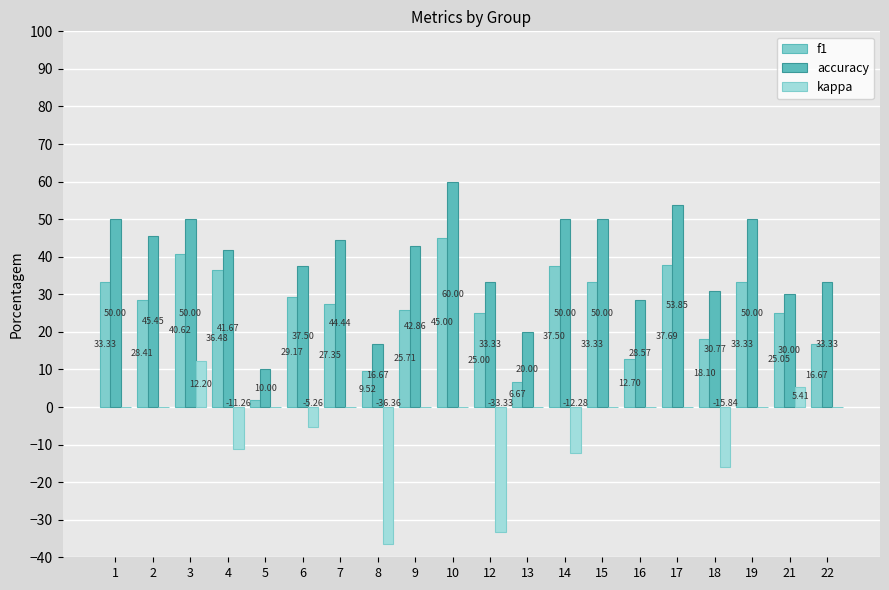

Which series has the largest total across all categories?

accuracy